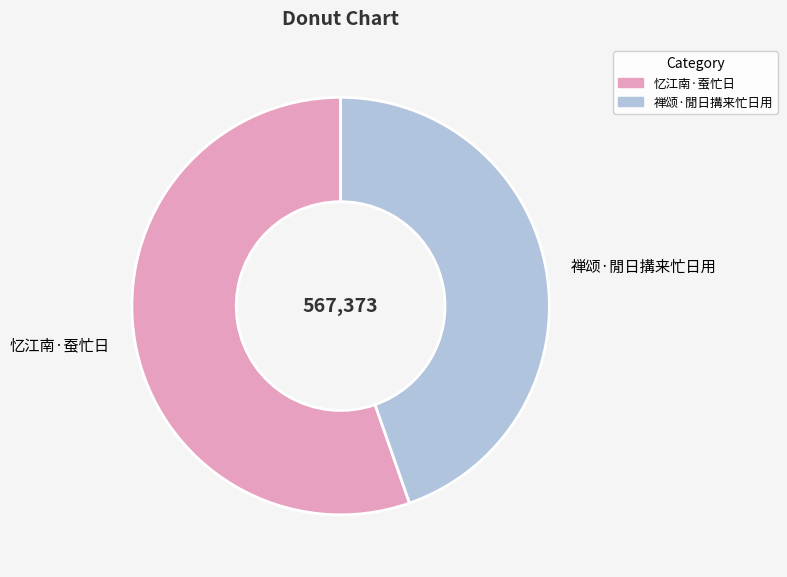

How many segments does this pie chart have?

2